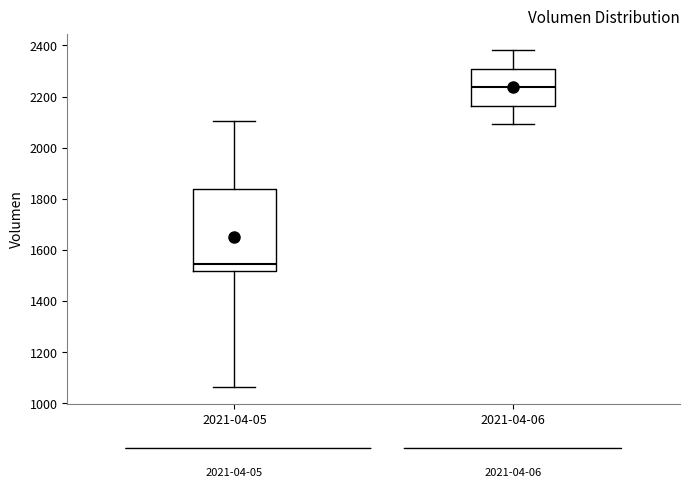

Which box's median line is the lowest?

2021-04-05